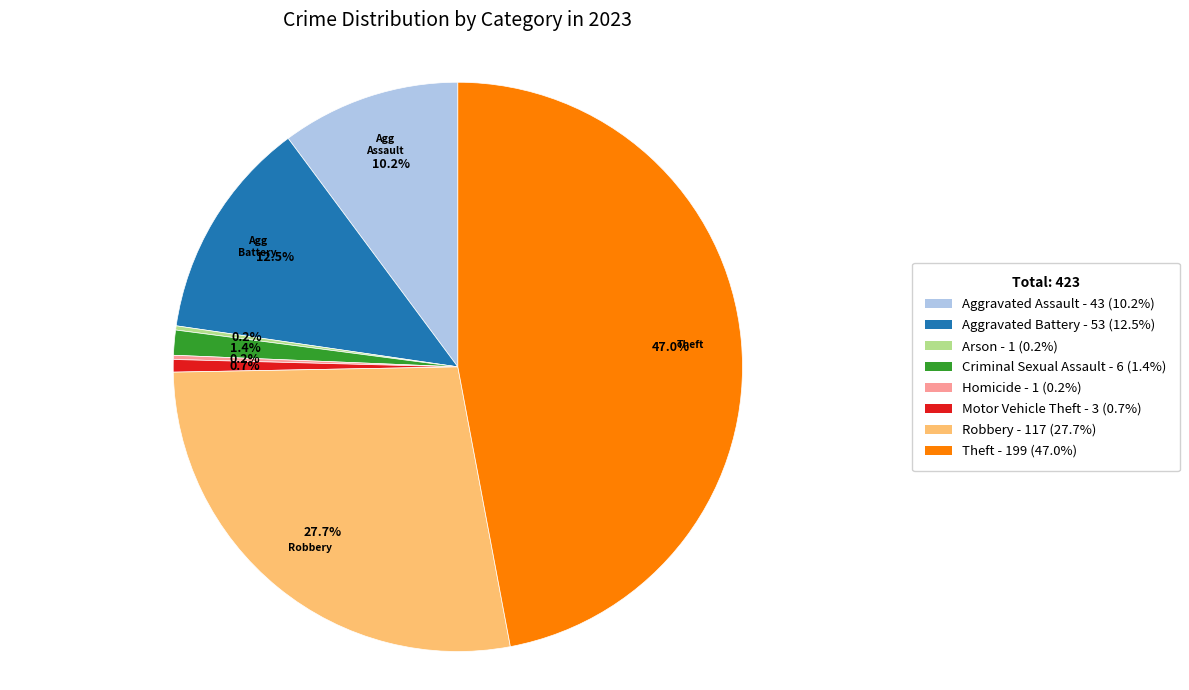

What percentage is the Theft slice, to the nearest percent?

47%